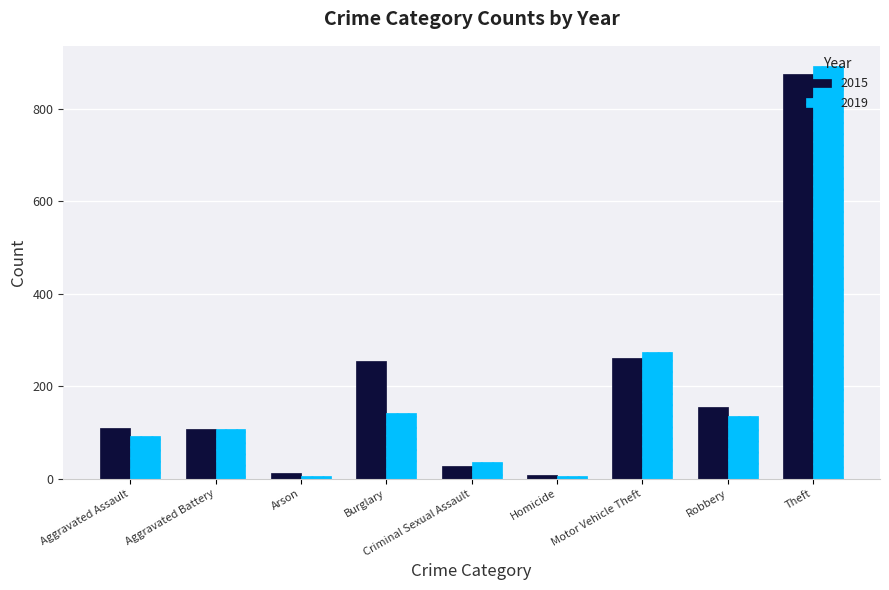

What is the sum of all 2019 values?

1687